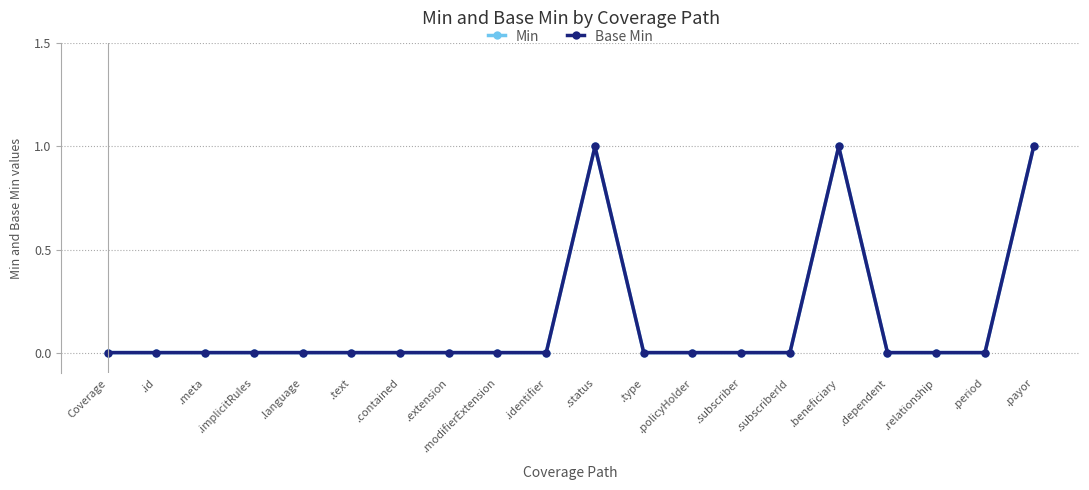

The value of Base Min at .relationship is 0. True or false?

True